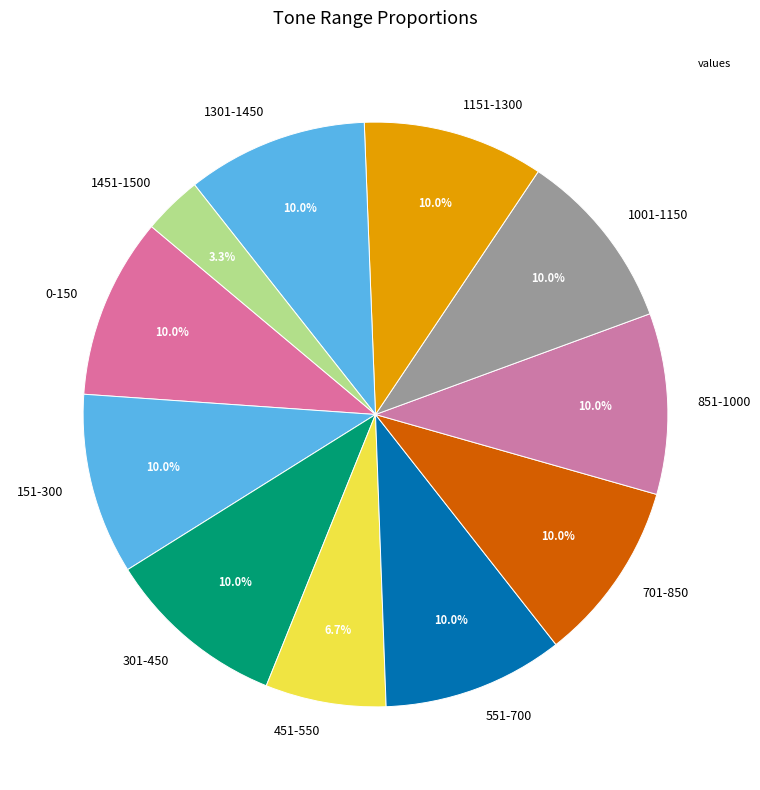

Approximately how many times larger is the value at 1451-1500 compared to 851-1000?

0.3